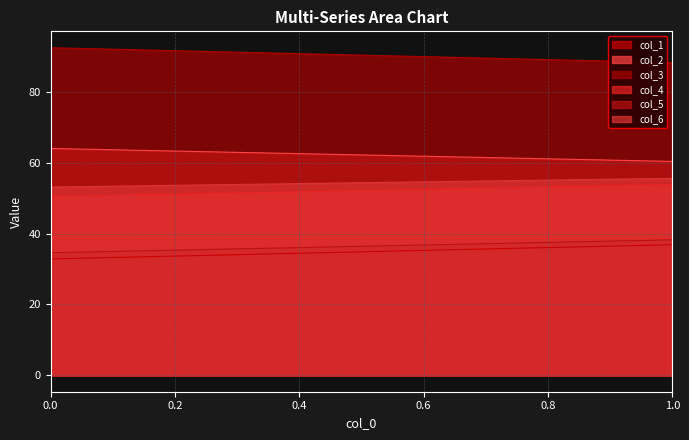

Is it true that col_4 equals 24.9 at 1?

False